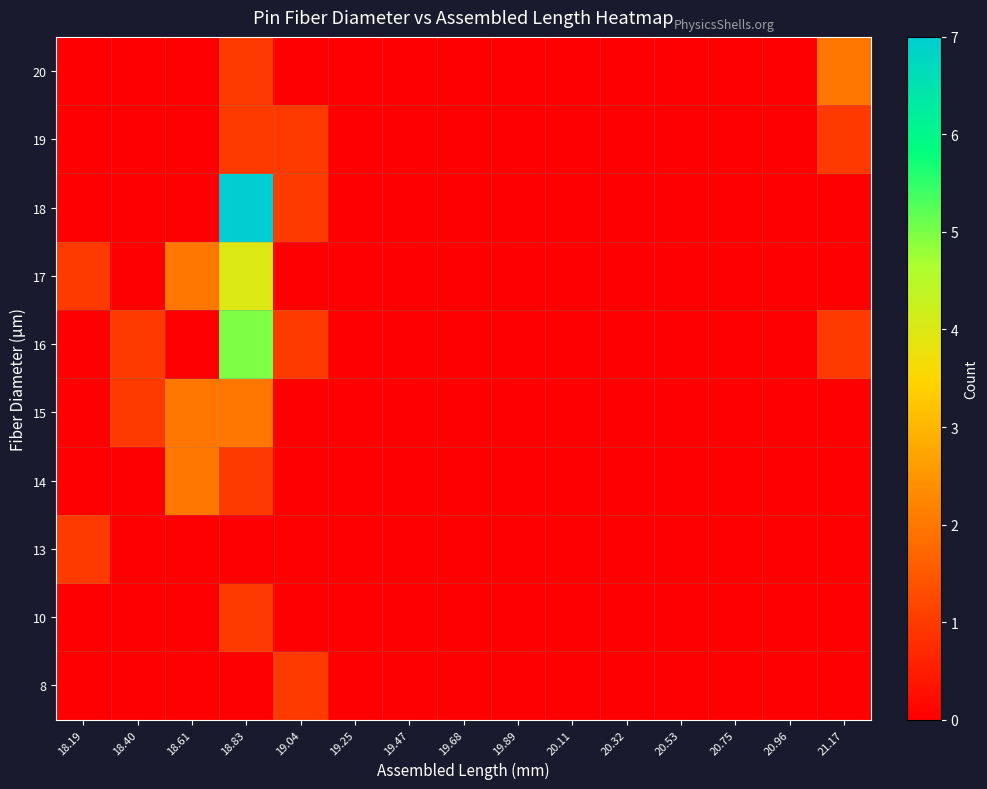

How many data points does each series have?

15